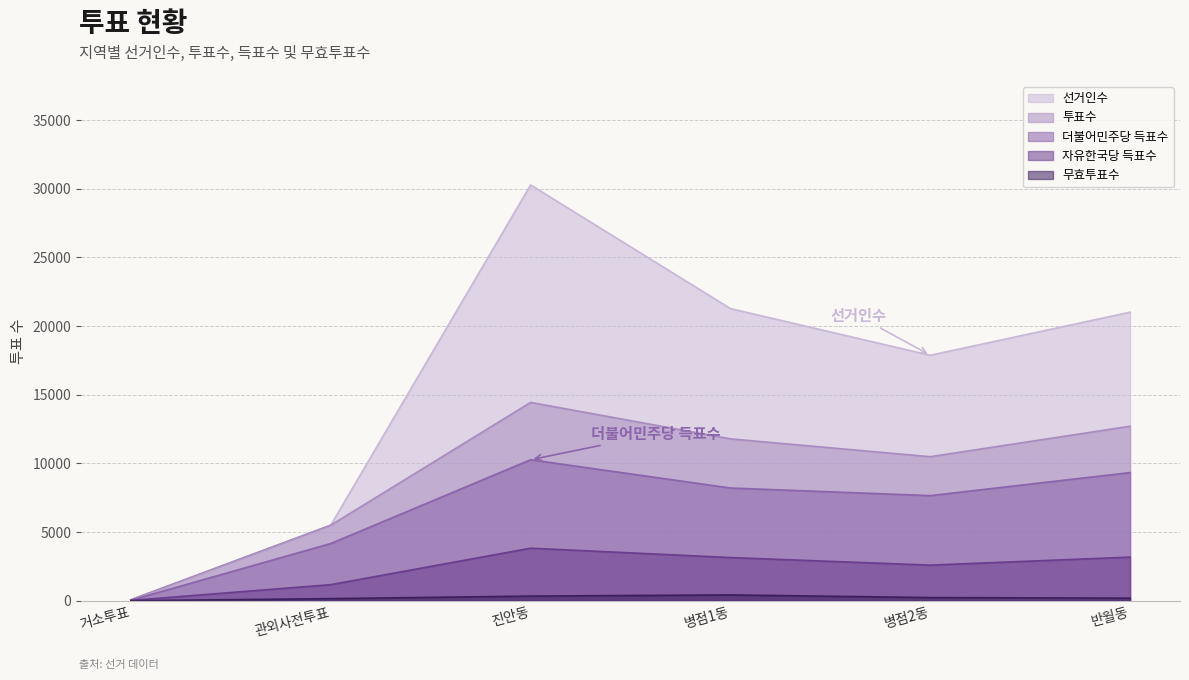

At which category does the chart reach its minimum across all series?

거소투표